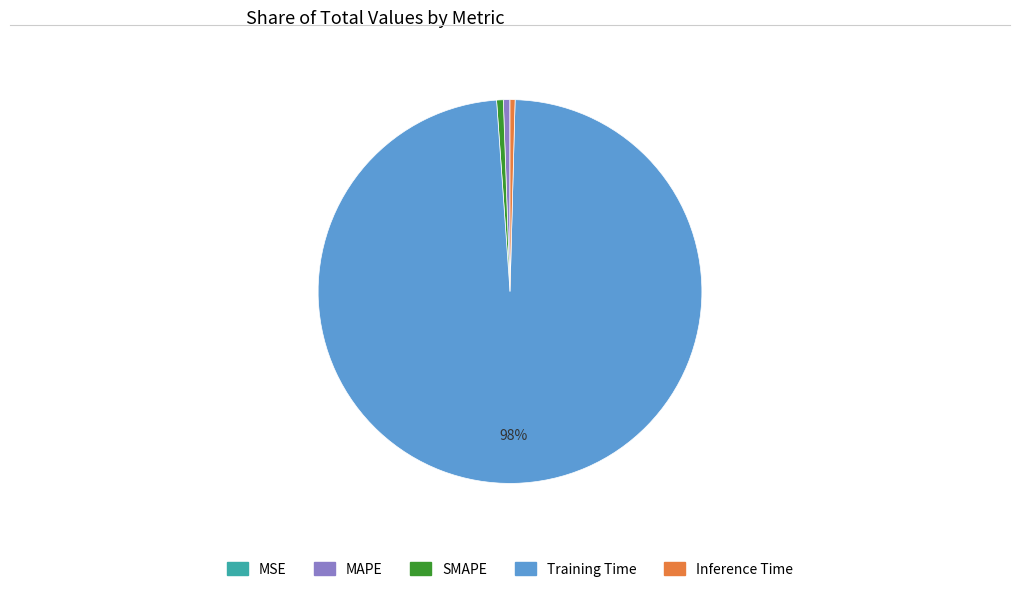

Is it true that MAPE is 1% of the pie?

True